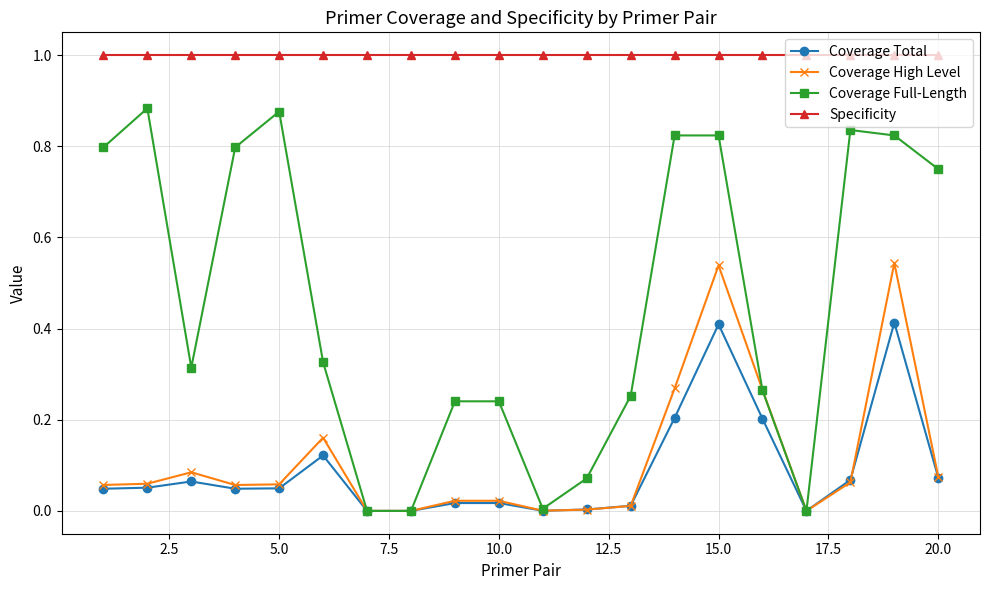

Count the number of data series in this chart.

4